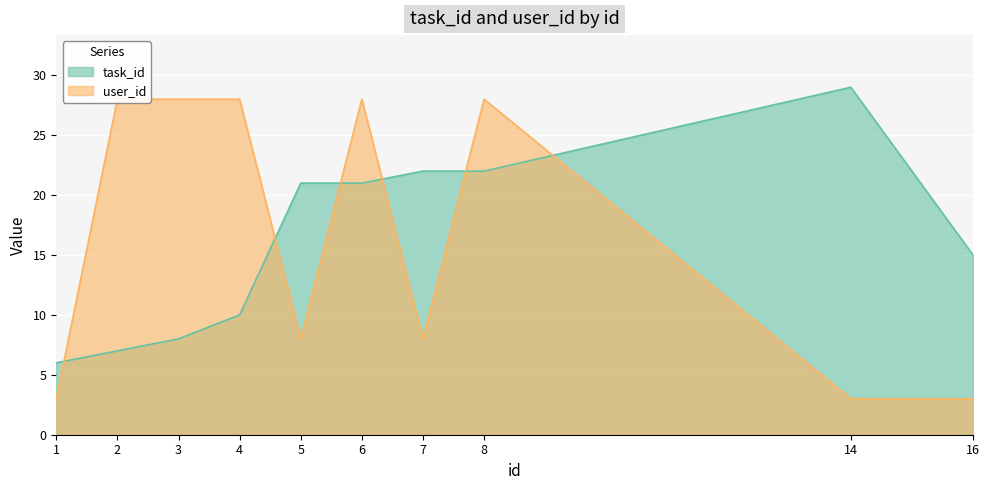

What is the difference between the maximum and minimum values in the user_id series?

25